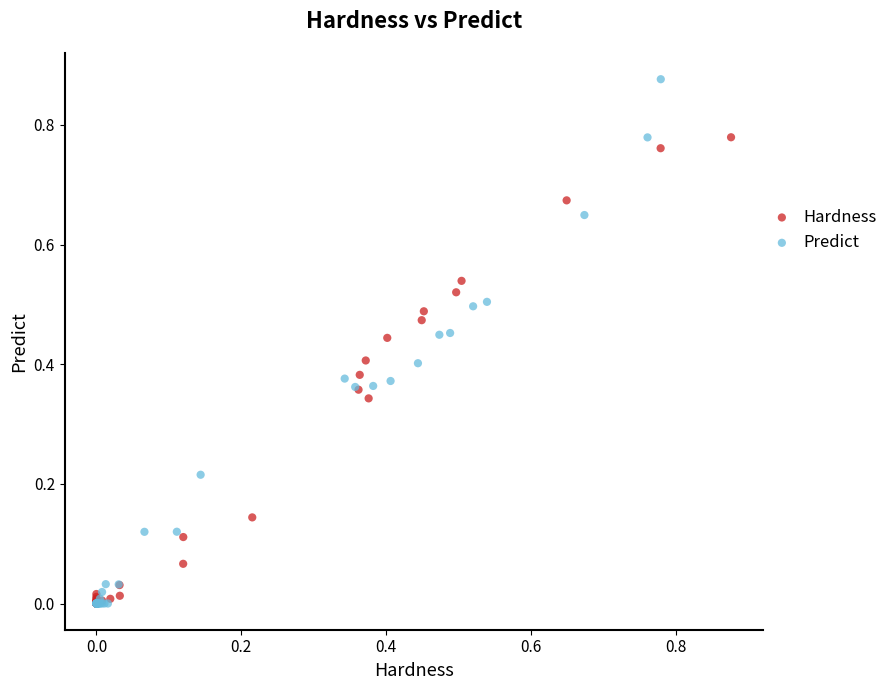

Which series has the widest spread of Y values?

Predict